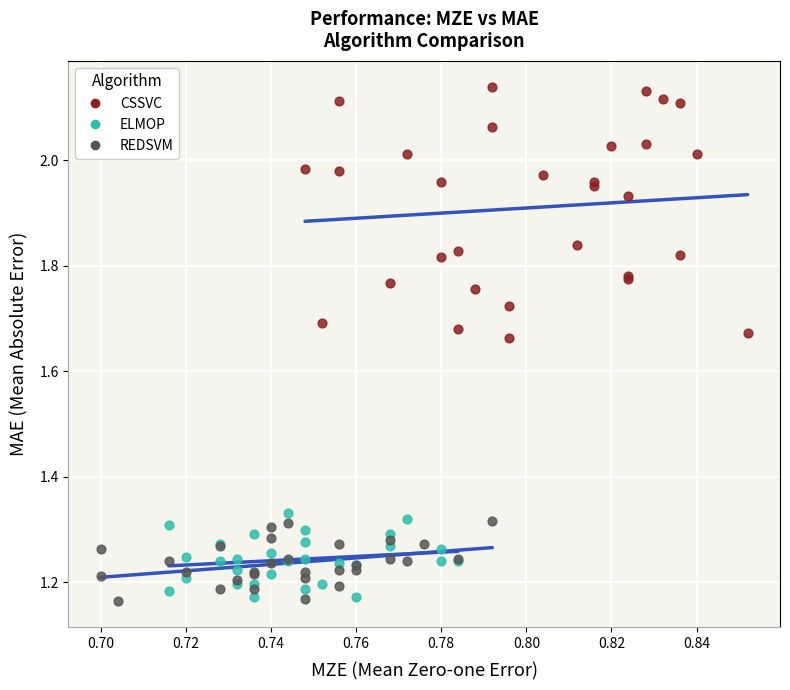

Which series reaches the maximum Y coordinate?

CSSVC